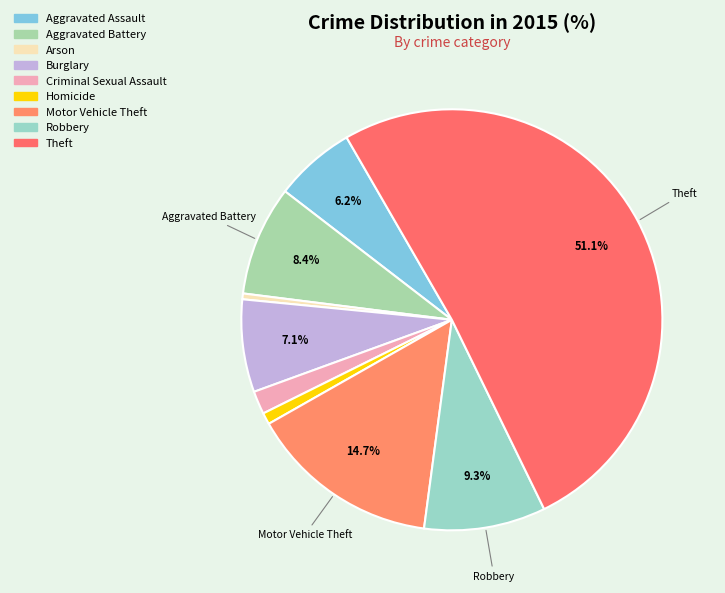

What percentage is the Burglary slice, to the nearest percent?

7%